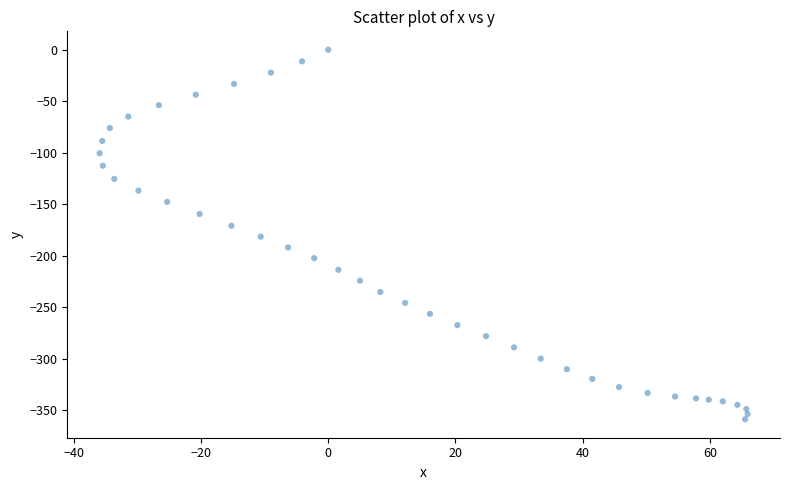

What is the range of X values (max minus min)?

101.8